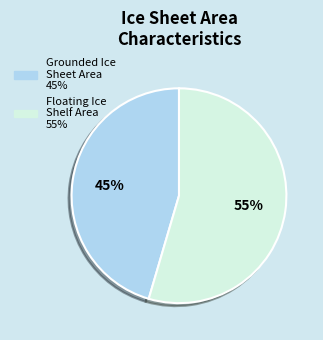

To the nearest percent, what is the average slice percentage?

50%